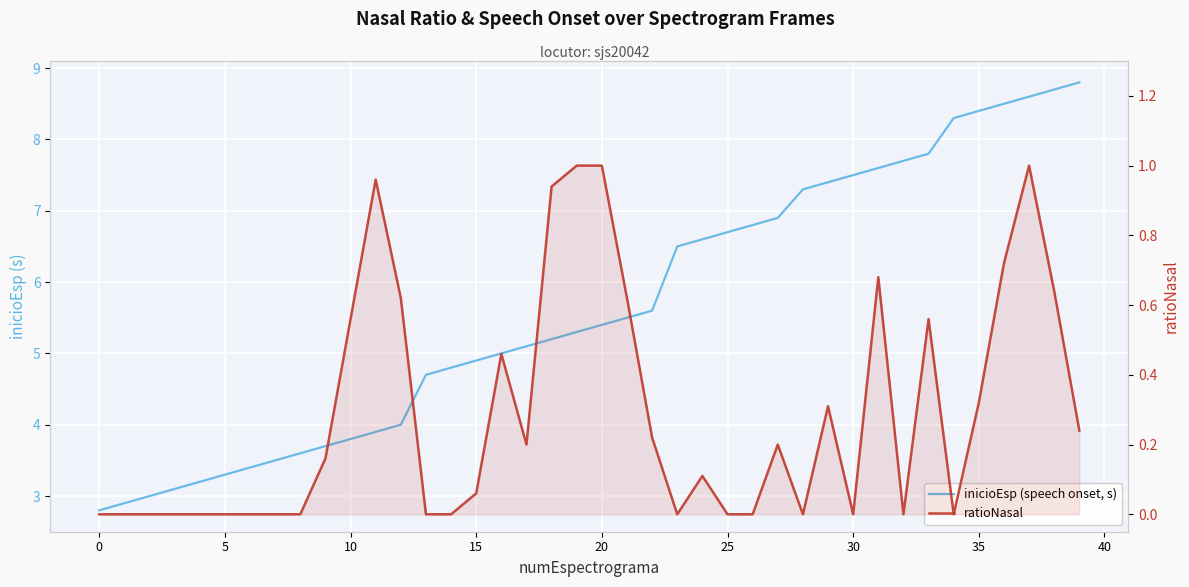

What is the approximate value of inicioEsp (speech onset, s) at 31?

7.6